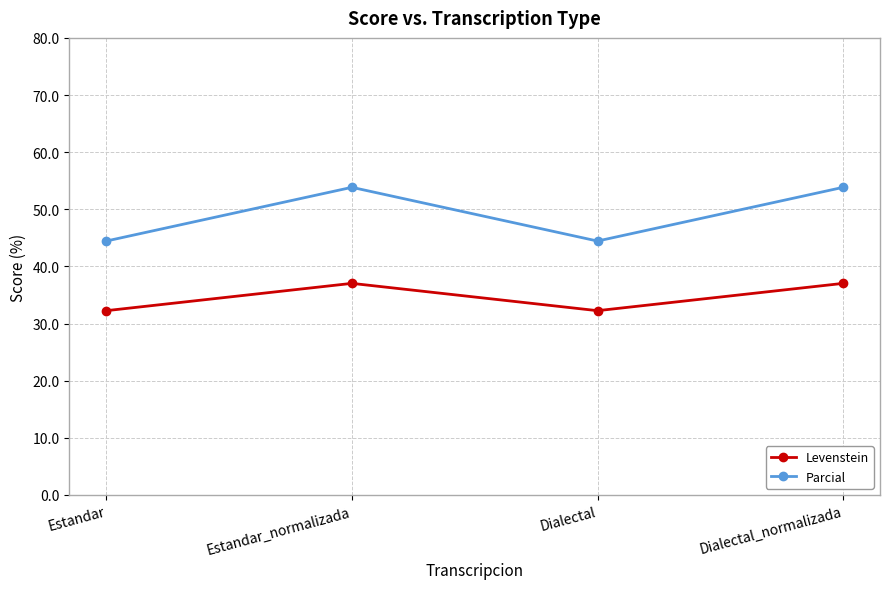

True or false: Parcial and Levenstein intersect in this chart.

False